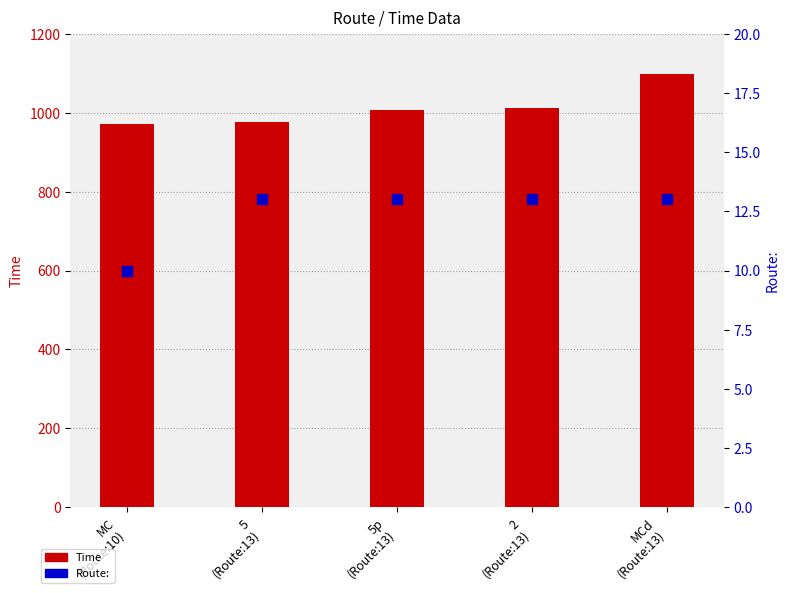

At which category is the sum across all series the highest?

MCd
(Route:13)